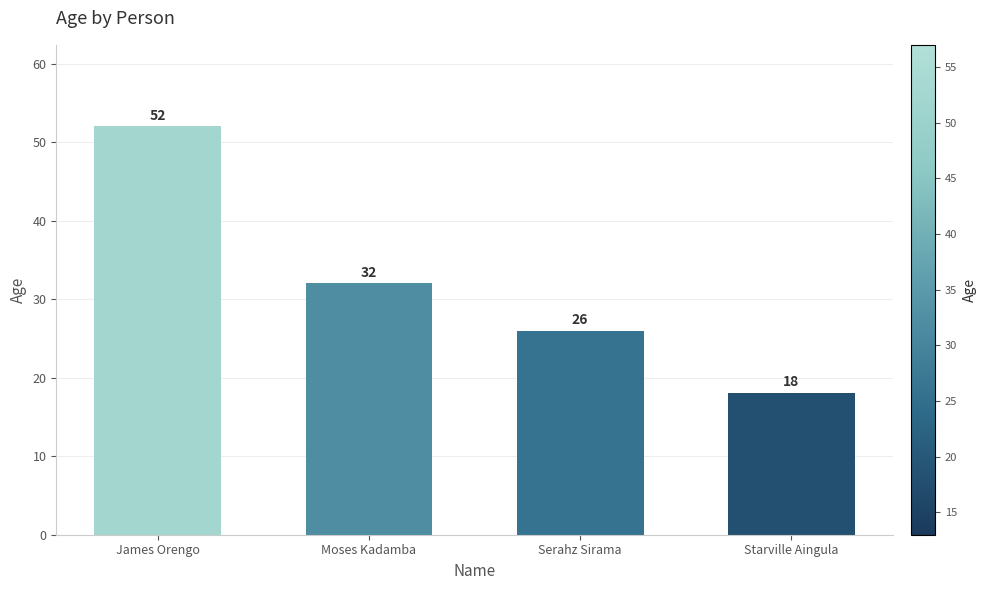

What is the value of the 2nd bar from the left?

32